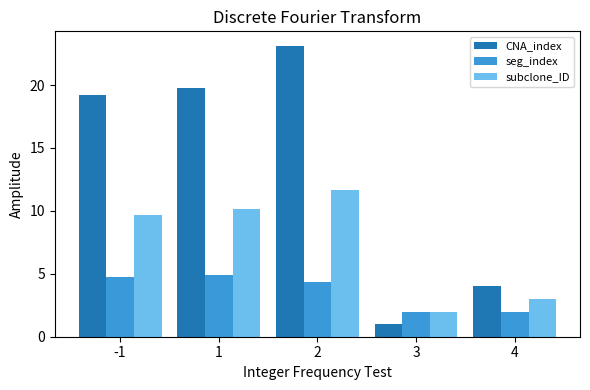

The subclone_ID series shows 9.6 at -1. True or false?

True